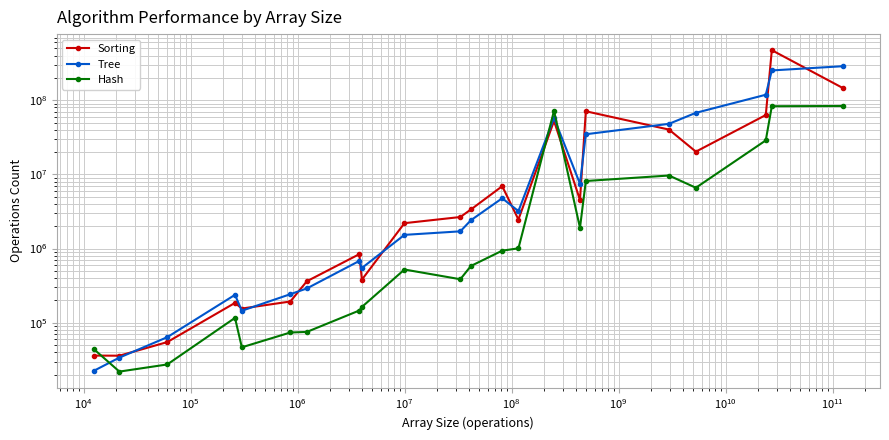

Rank the series by their maximum value, from highest to lowest.

Sorting, Tree, Hash